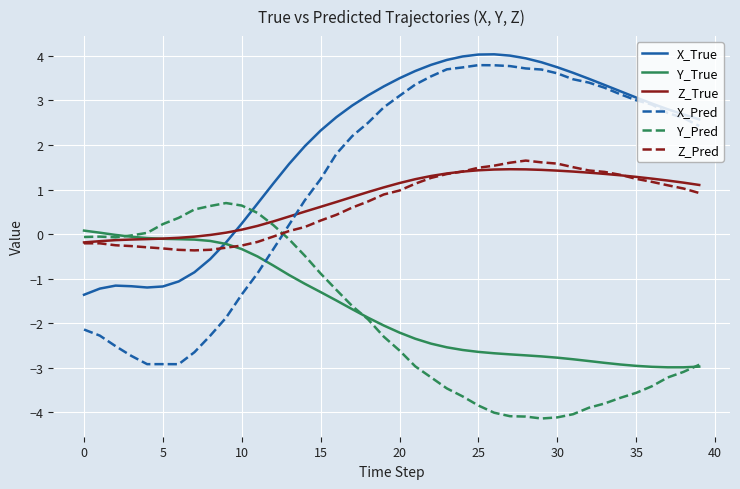

Which series has the largest range (max minus min)?

X_Pred